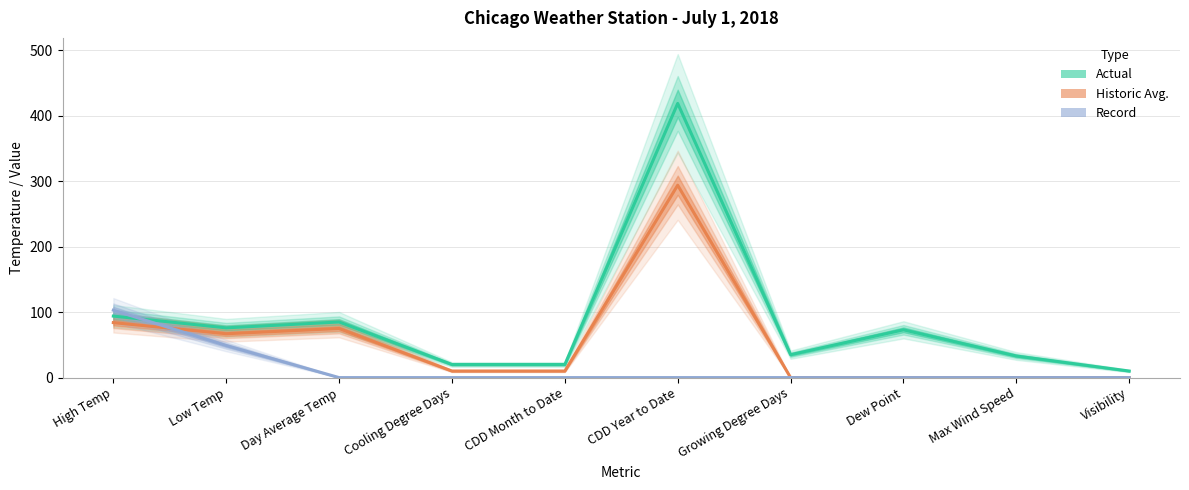

What is the sum of the Historic Avg. values at High Temp and Max Wind Speed?

84